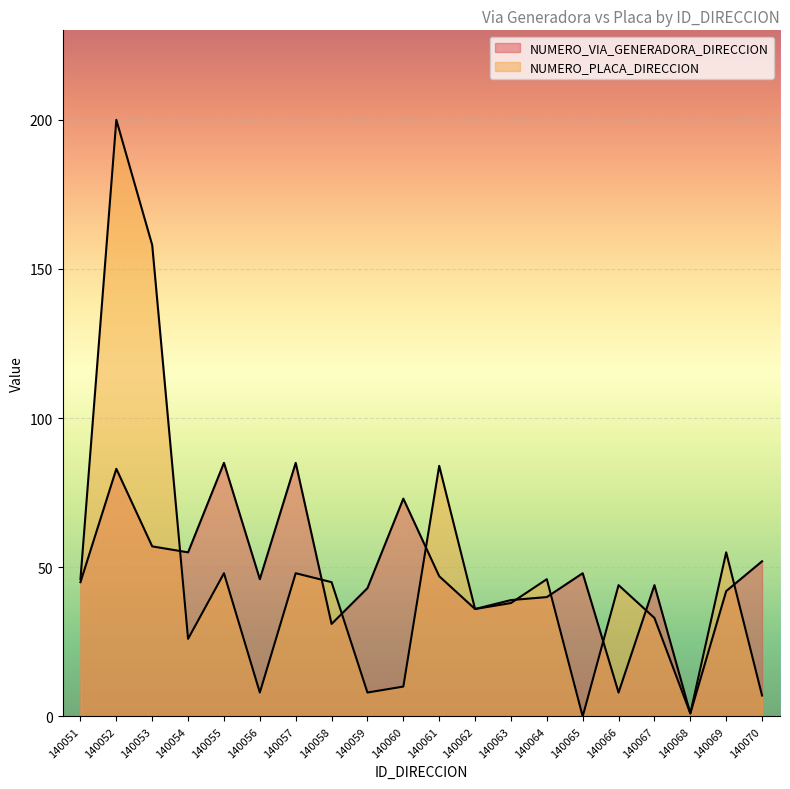

What is the value of the NUMERO_PLACA_DIRECCION point at the 20th from the left?

7